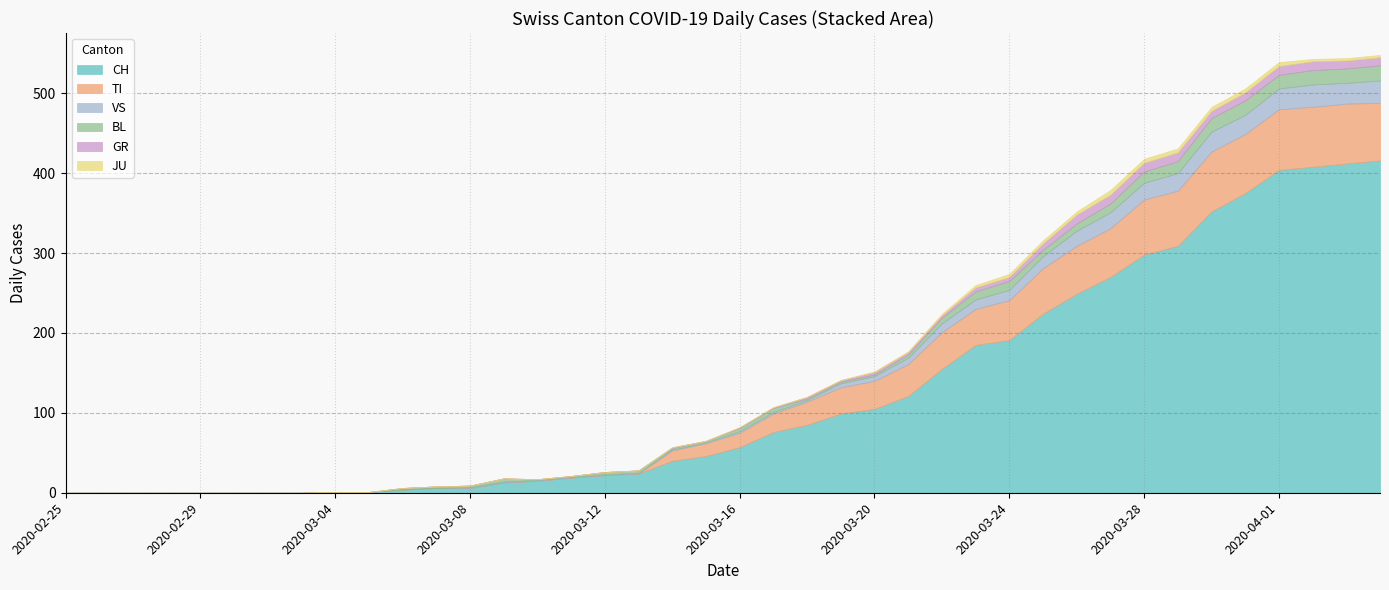

What is the sum of all VS values?

323